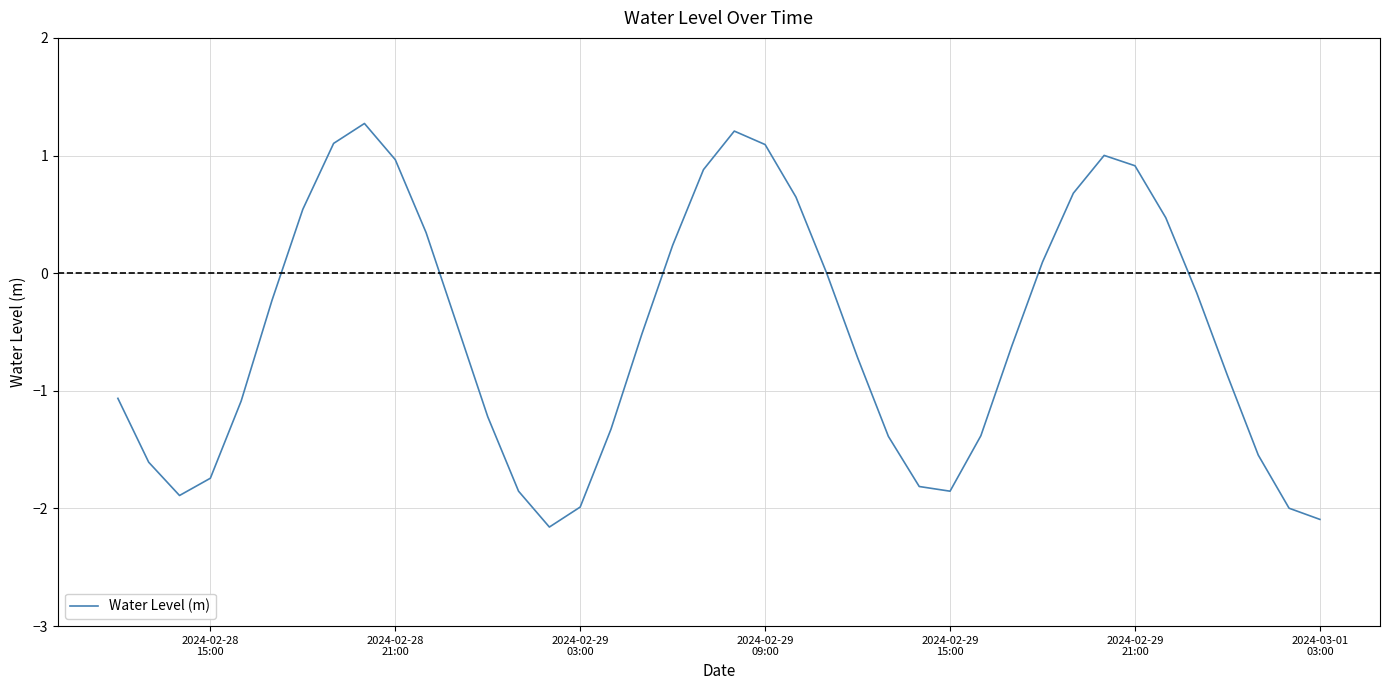

What is the difference between the maximum and minimum values?

3.4